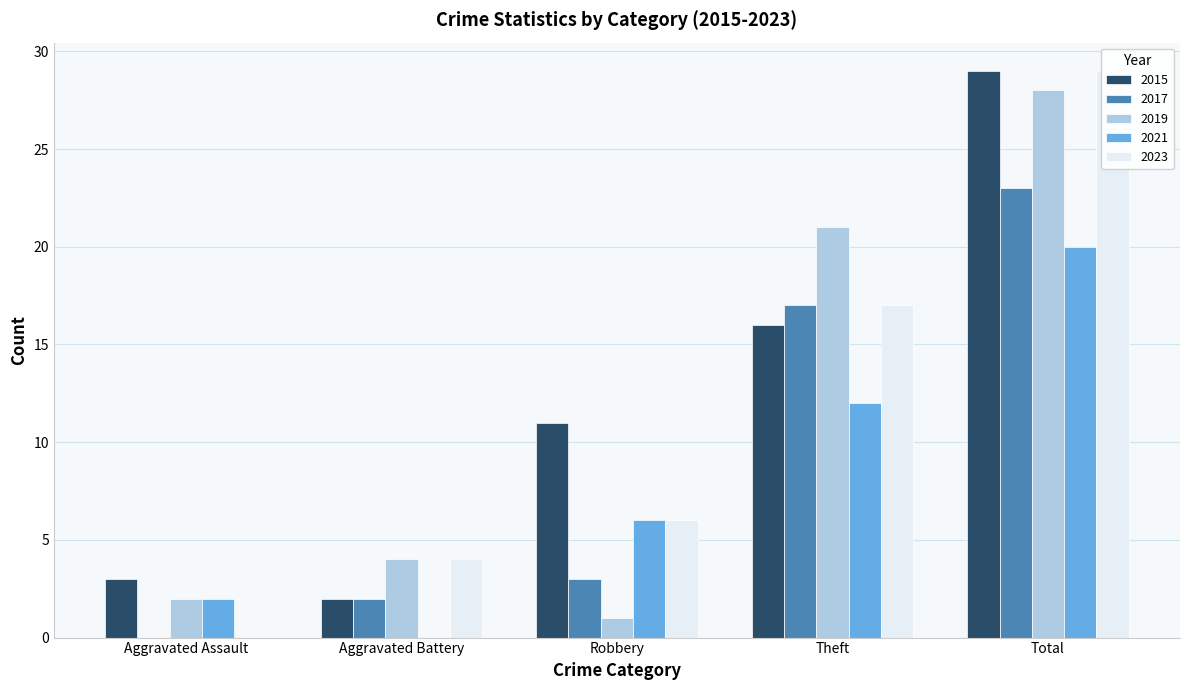

Which series has the largest total across all categories?

2015